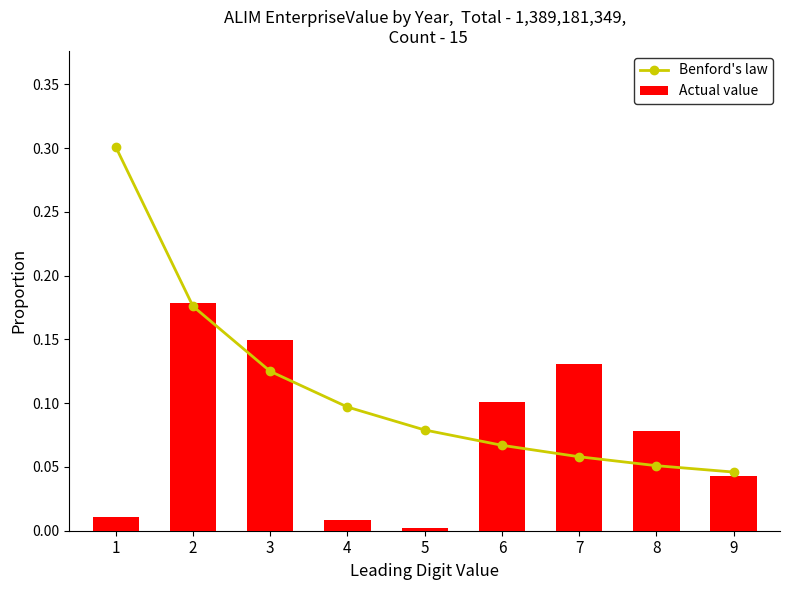

How many data points does each series have?

9